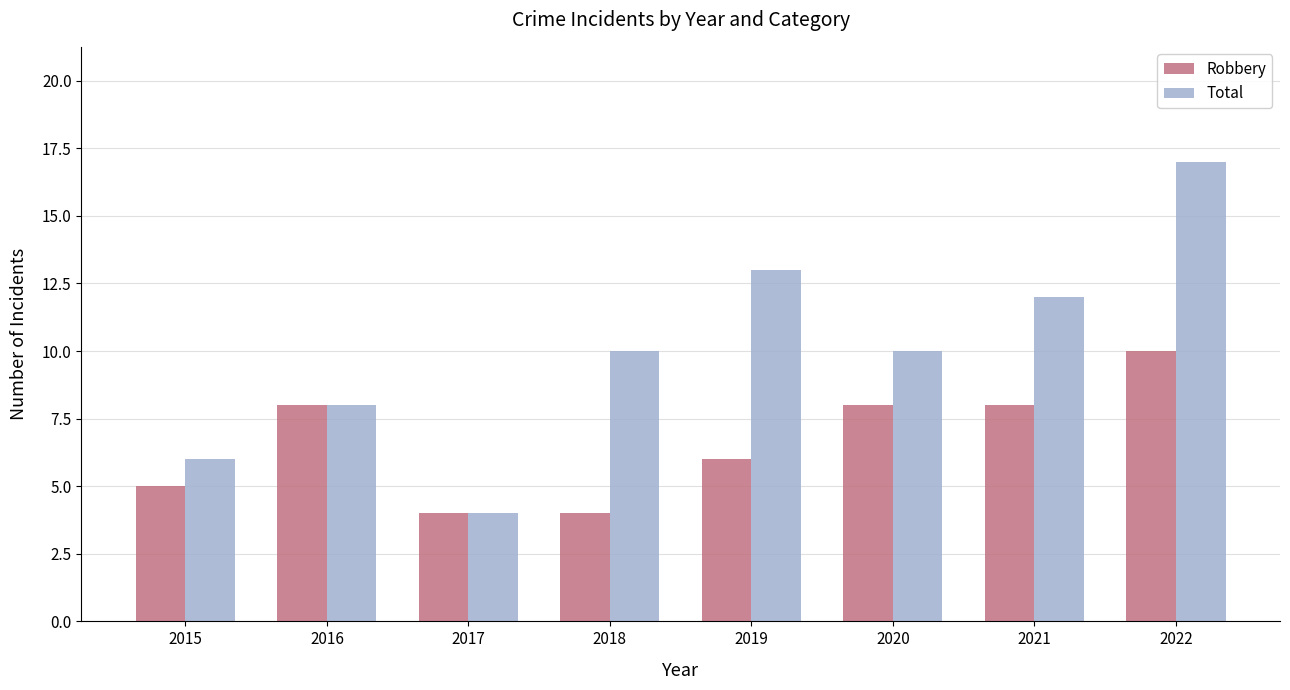

What is the sum of the Robbery values at 2020 and 2018?

12